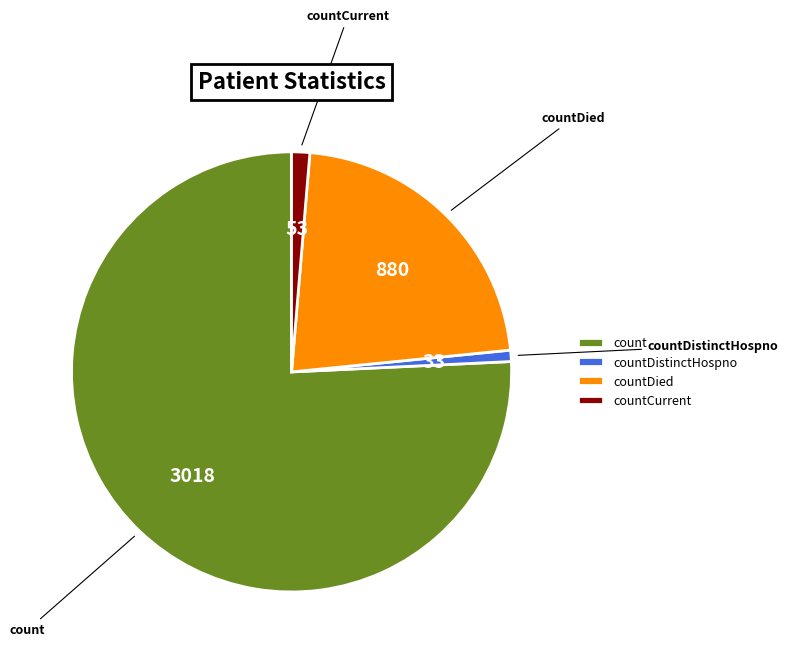

Rank the categories by value from highest to lowest.

count, countDied, countCurrent, countDistinctHospno